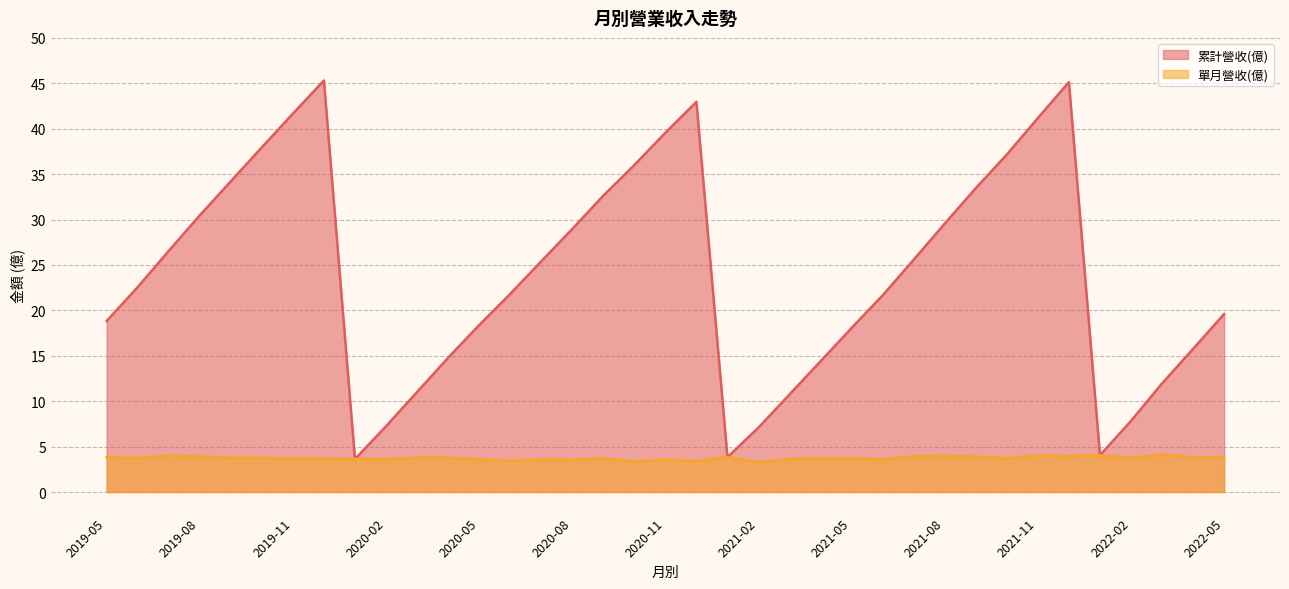

Which series has the largest total across all categories?

累計營收(億)